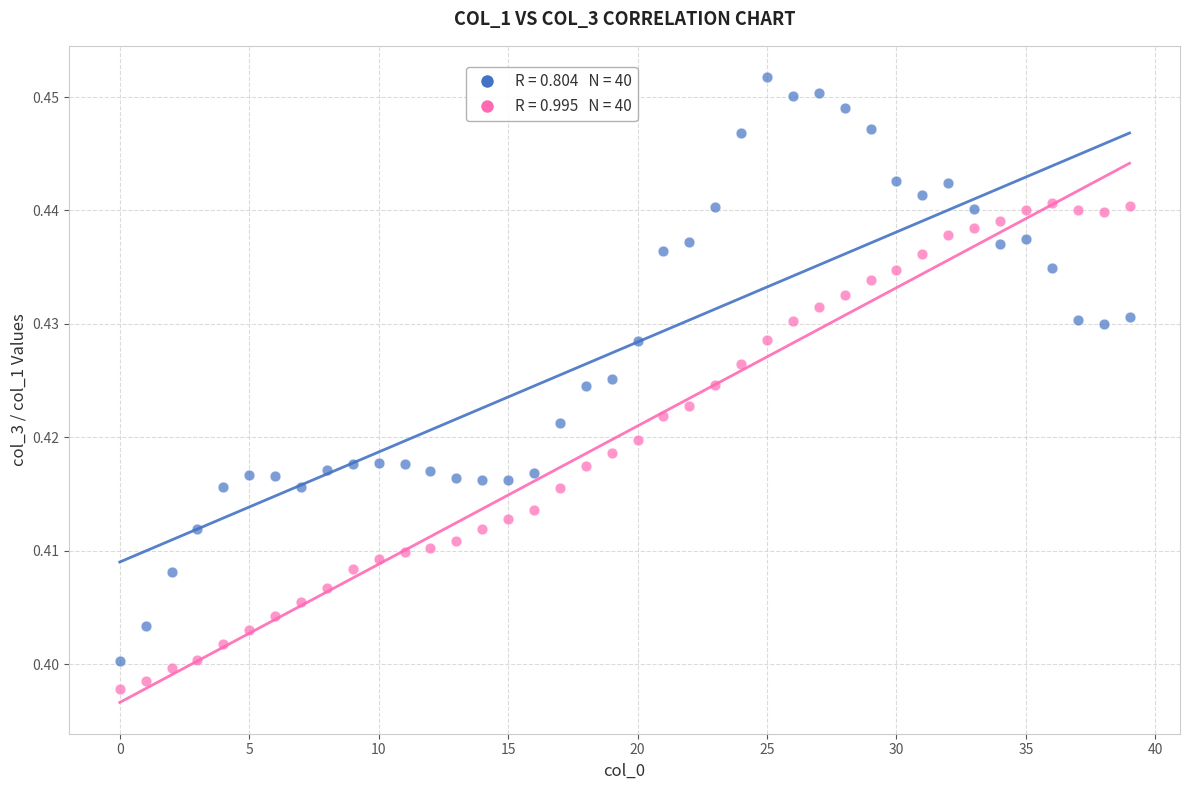

How many data points are displayed?

80